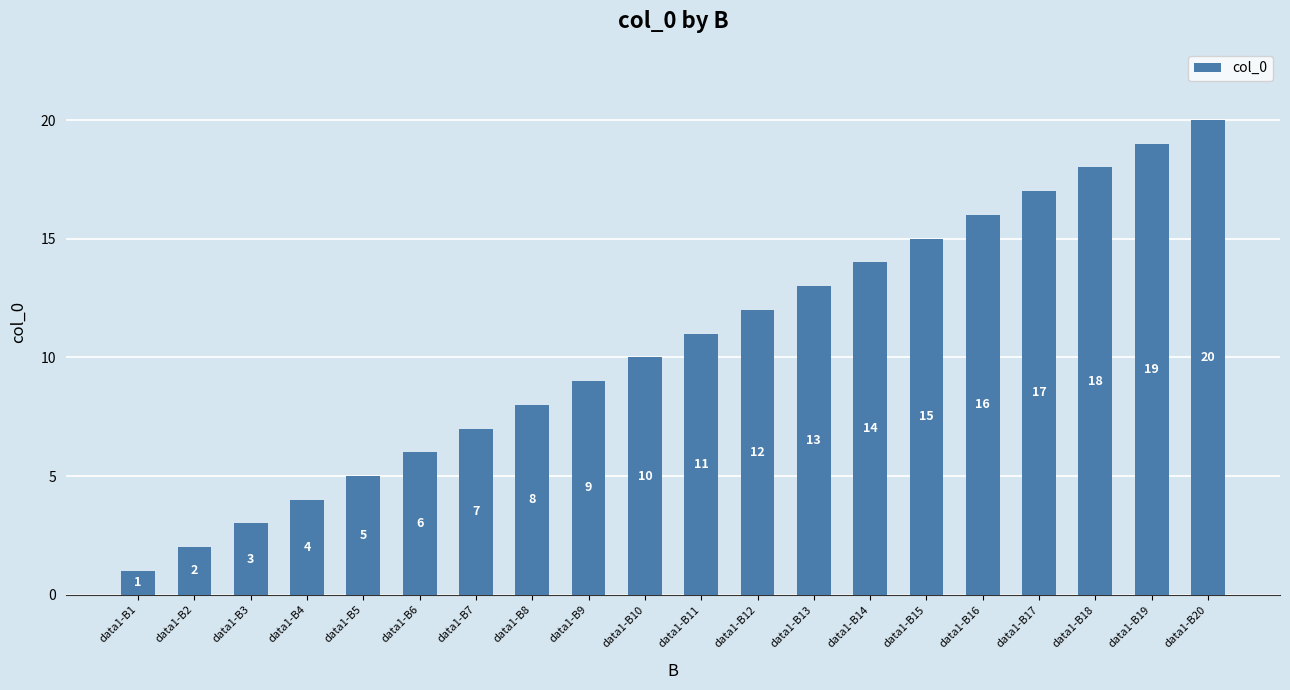

Which label corresponds to the smallest value in the chart?

data1-B1